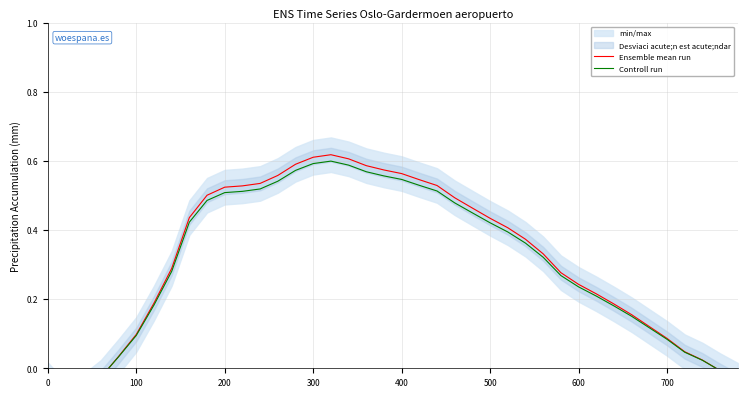

Which series has the largest range (max minus min)?

Ensemble mean run